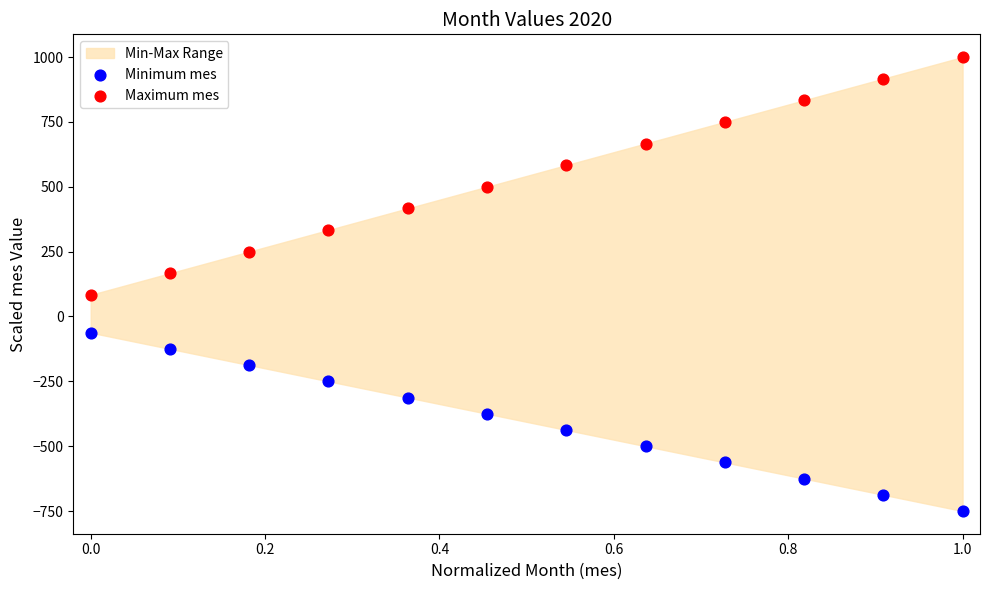

Across all data points, what is the range of X values (max minus min)?

1.0